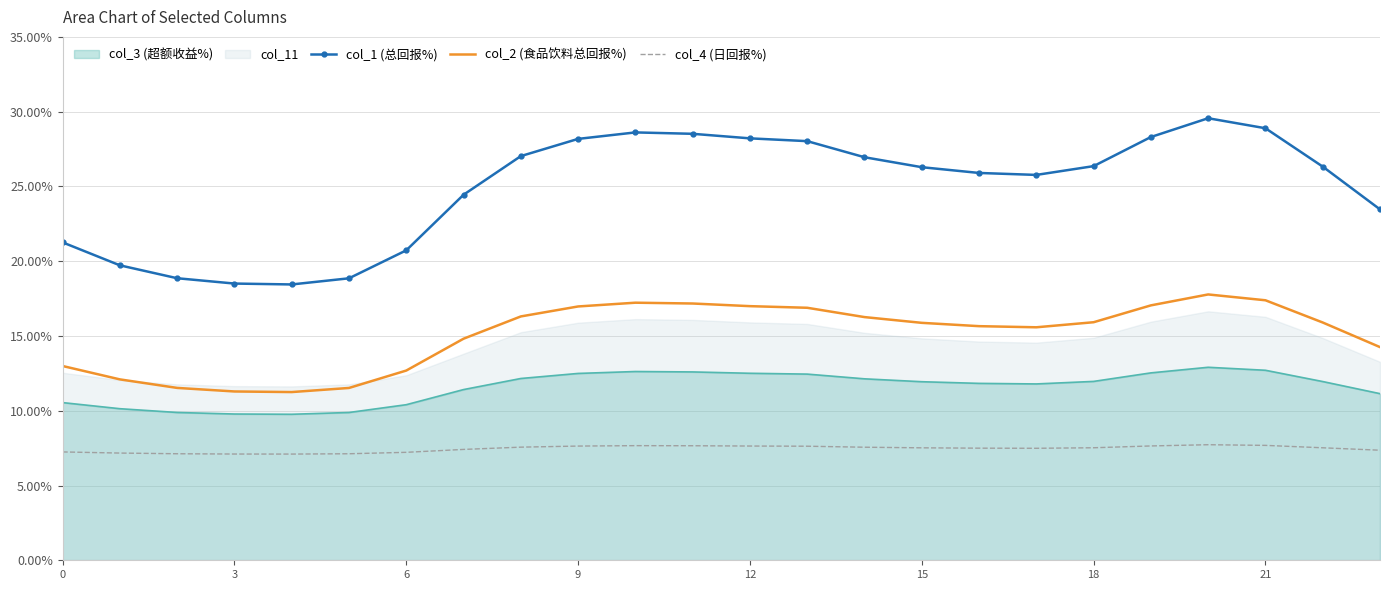

True or false: col_1 (总回报%) has a value of 28.2 at 12.

True